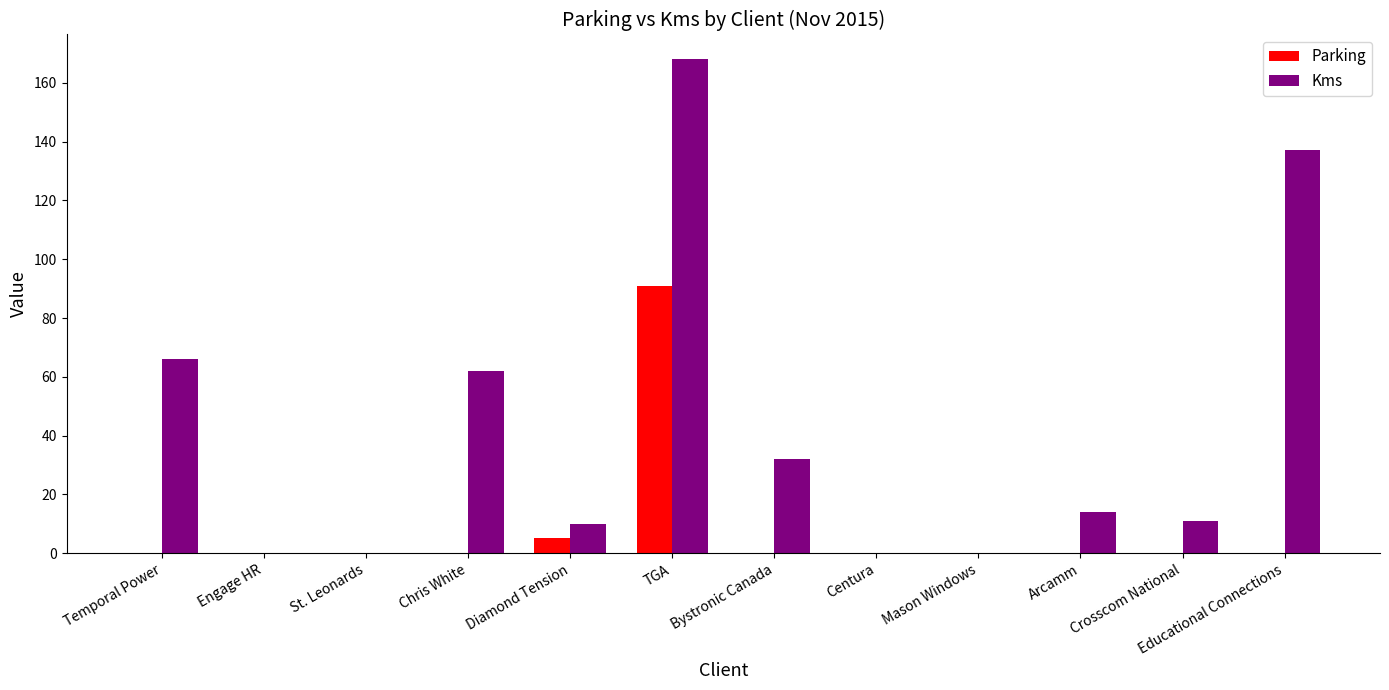

What is the sum of the Parking values at Mason Windows and TGA?

91.0